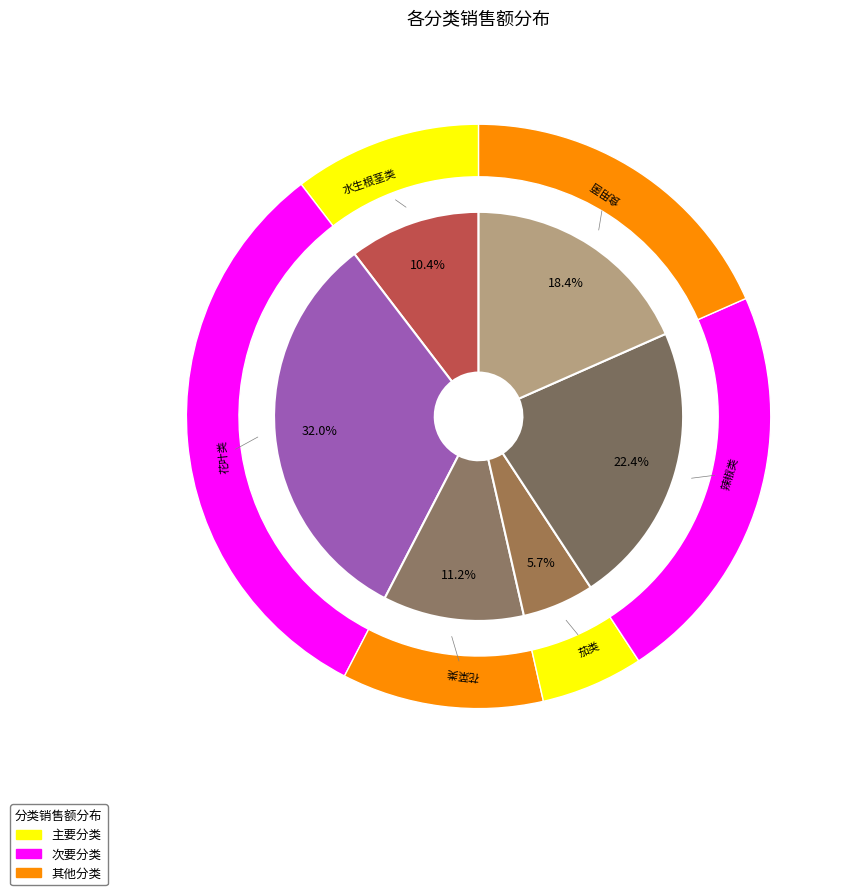

Is it true that 花叶类 is 25% of the pie?

False